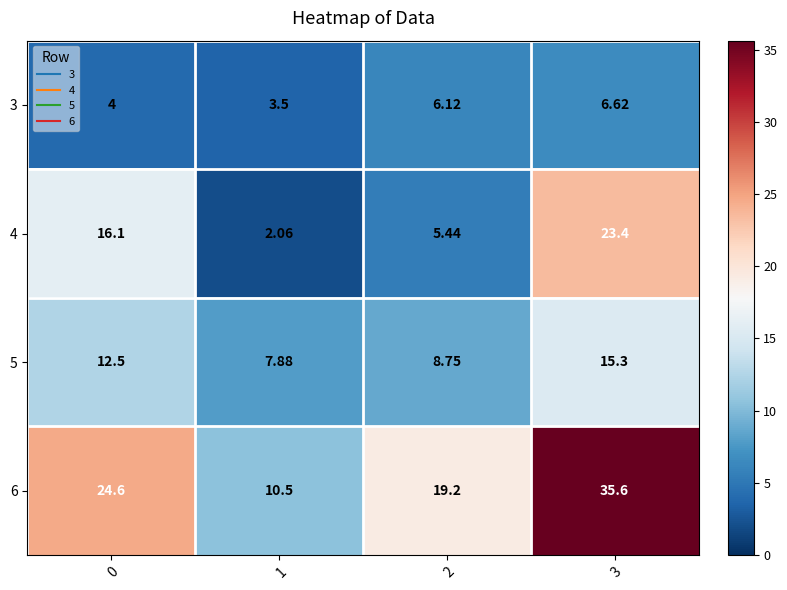

At 1, list the series in order from smallest to largest.

4, 3, 5, 6